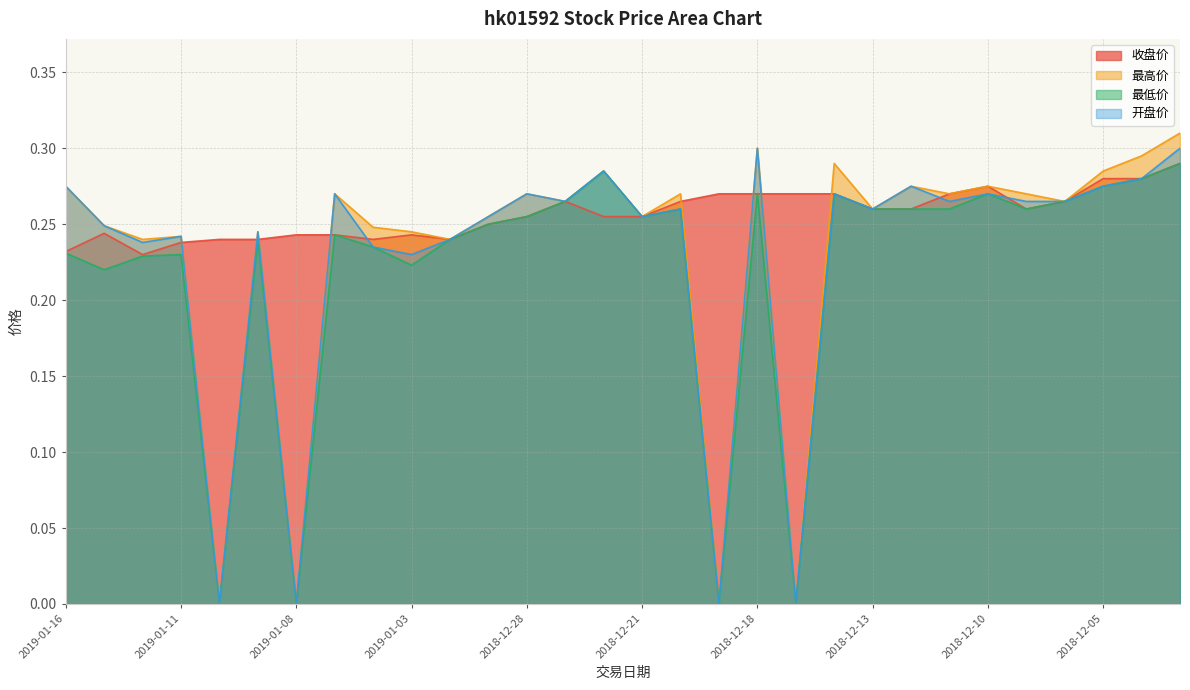

Which series has the largest total across all categories?

收盘价